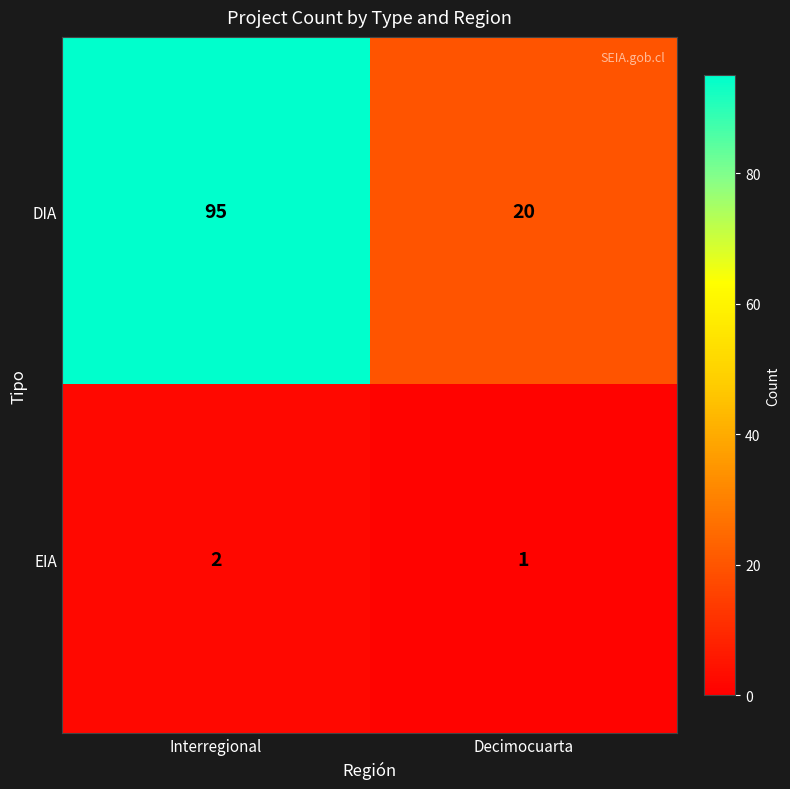

Is it true that DIA equals 29 at Interregional?

False